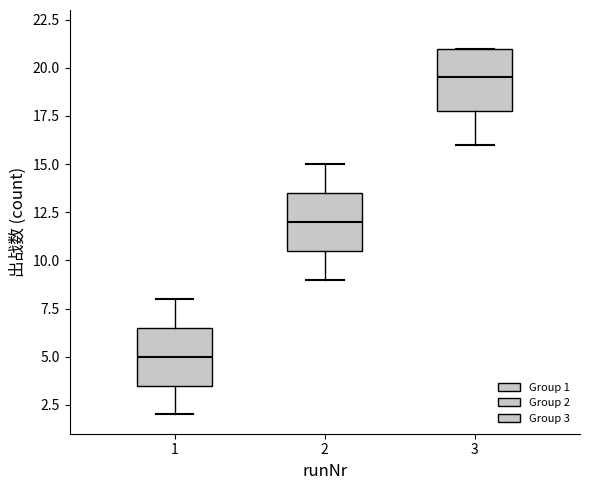

Where is the lower edge of the box at x = 3 on the y-axis? The values are not printed on the chart, so give them approximately, as read against the axis.

18.0